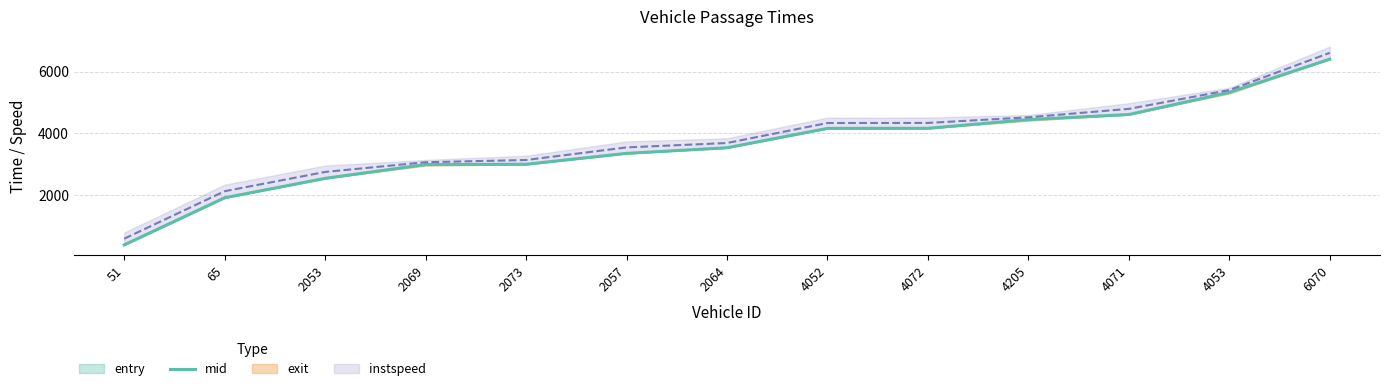

What is the difference between the second highest and second lowest values?

3419.5